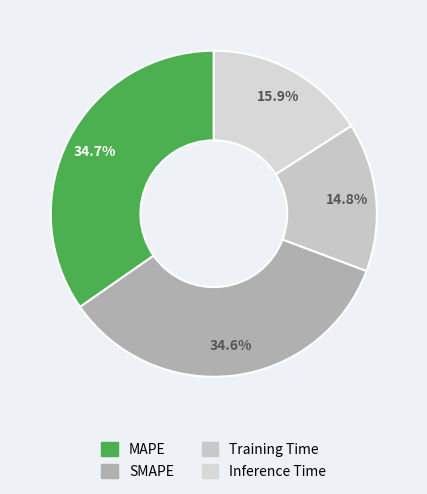

To the nearest percent, what is the combined percentage of SMAPE and Inference Time?

51%